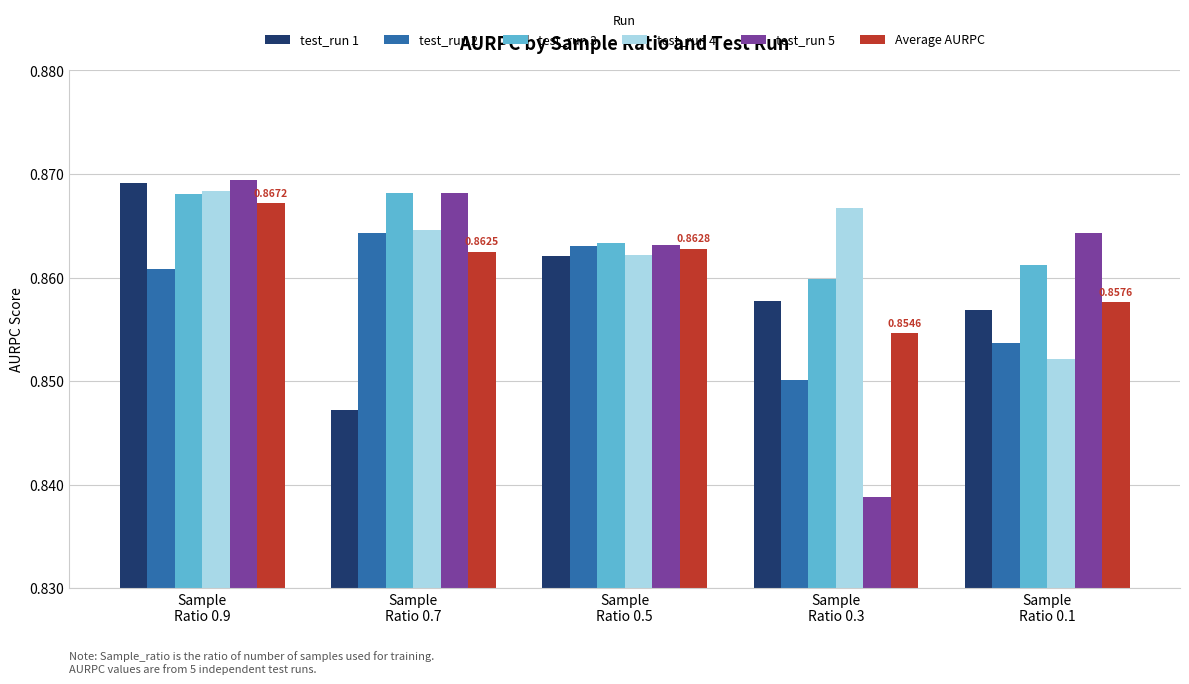

Which series has the widest spread of values?

test_run 5